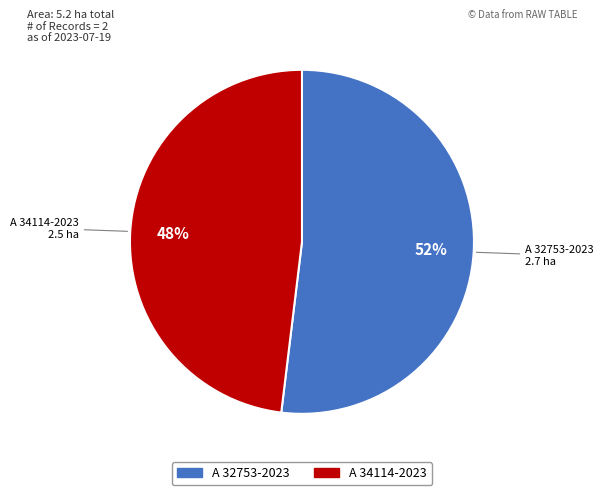

True or false: A 34114-2023 accounts for 48% of the total.

True